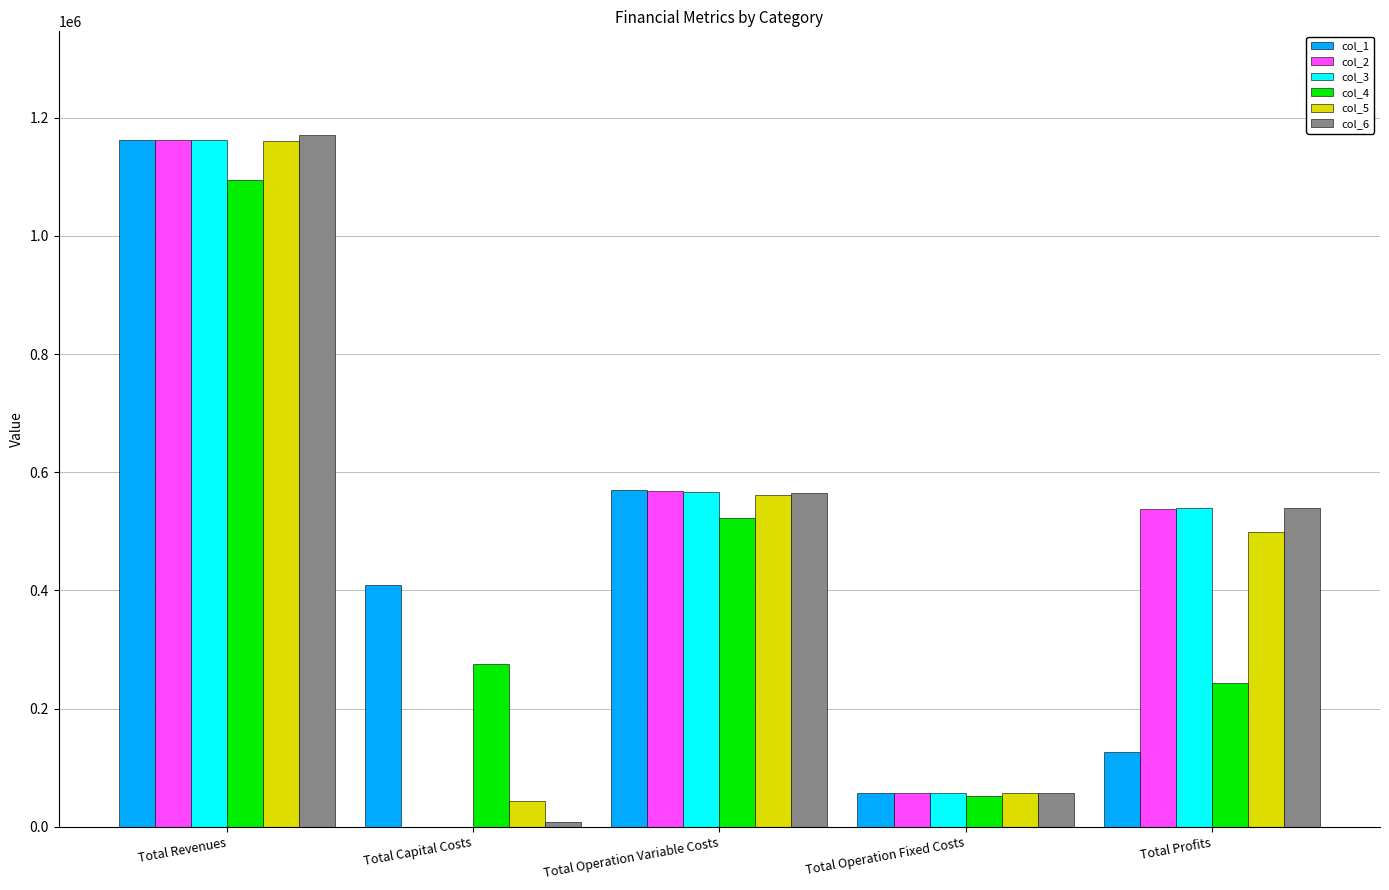

At which label is col_3 closest to 581321?

Total Operation Variable Costs